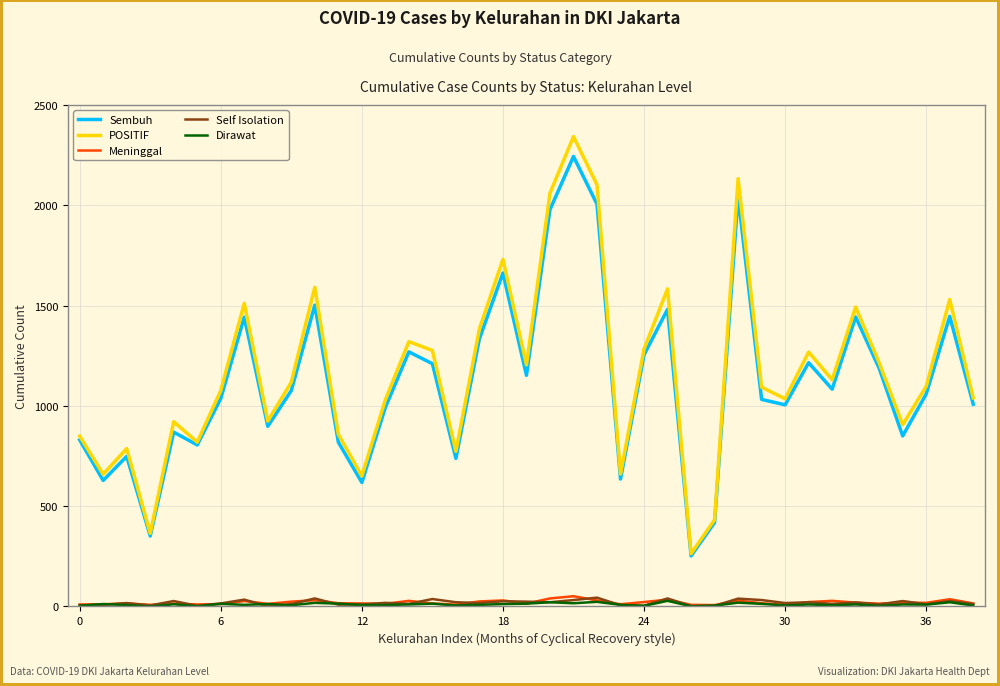

At how many categories does at least one series exceed 1886?

4